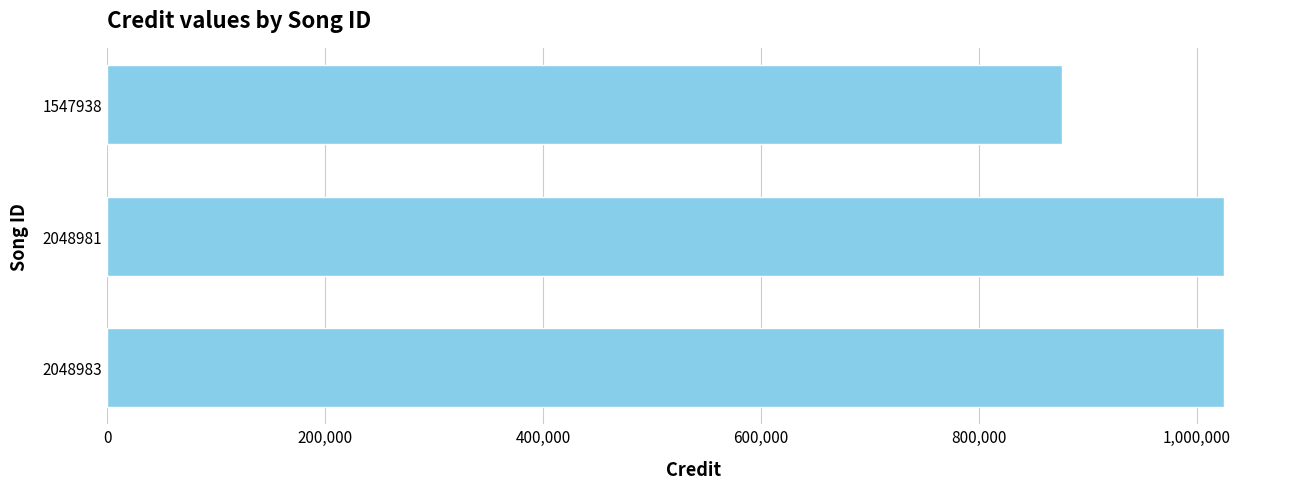

What is the ratio of the value at 1547938 to the value at 2048981?

0.9